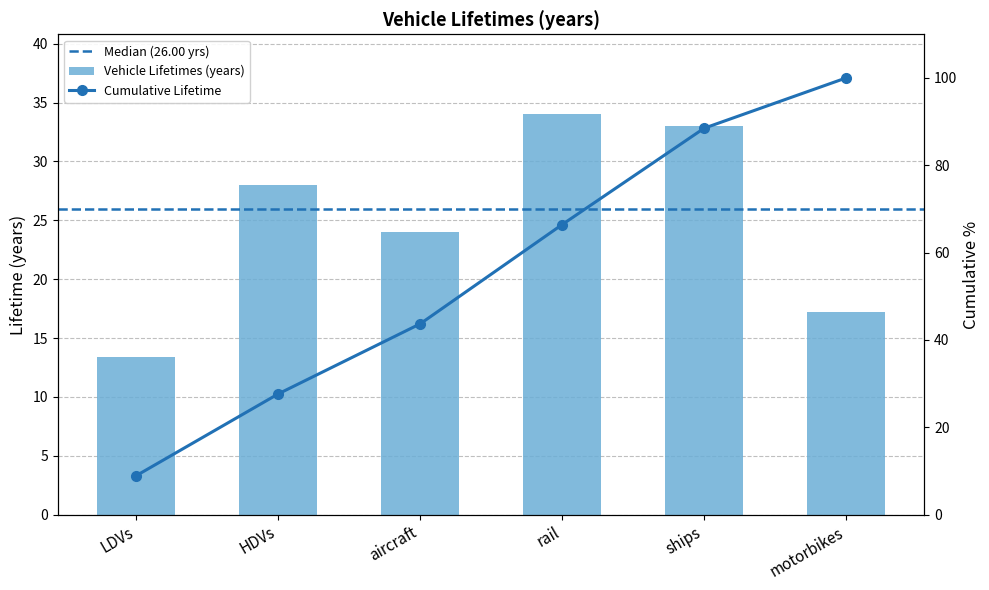

Reading left to right, what are all the values shown in this chart?

LDVs=13.4	HDVs=28.0	aircraft=24.0	rail=34.0	ships=33.0	motorbikes=17.2